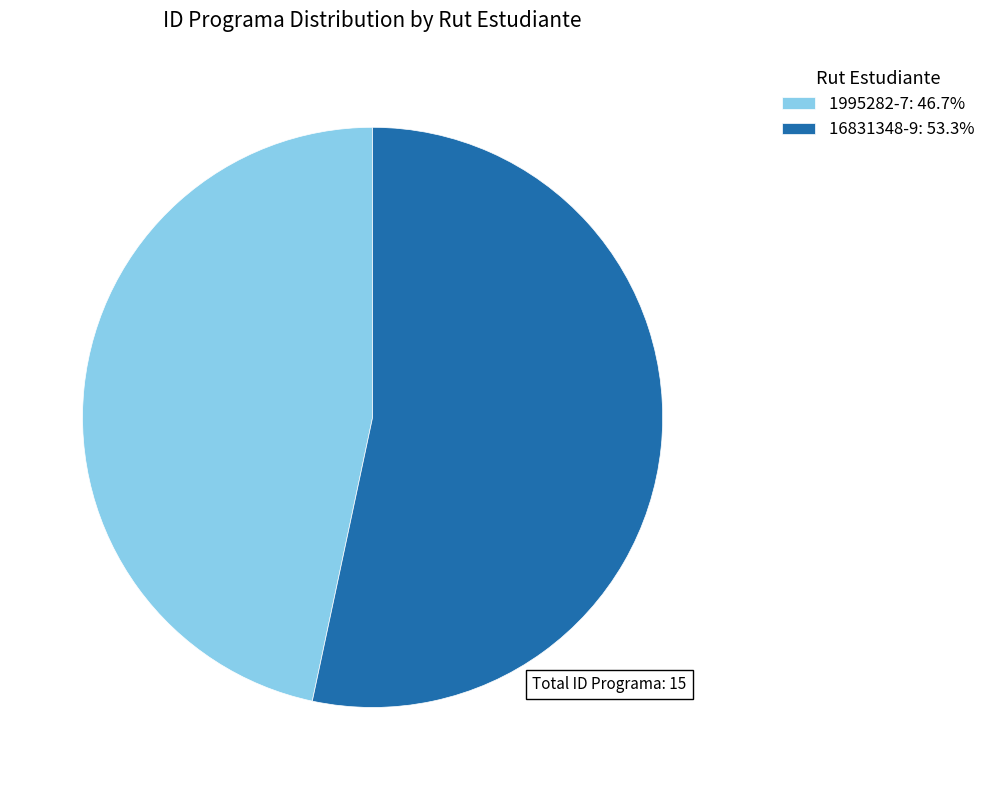

Does 16831348-9: 53.3% account for over 50% of the chart?

Yes